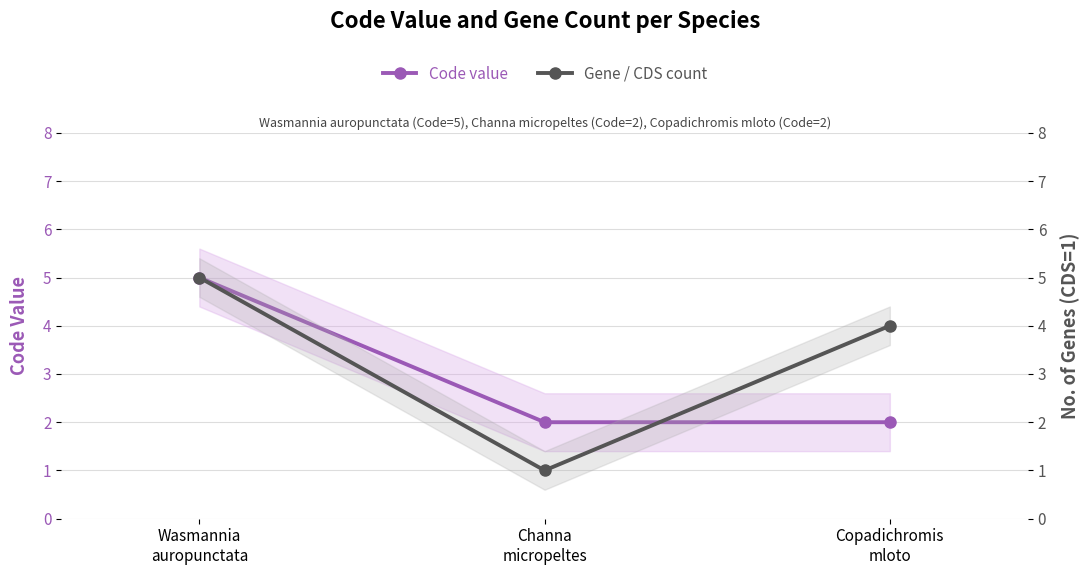

What is the label of the 1st point from the left?

Wasmannia
auropunctata